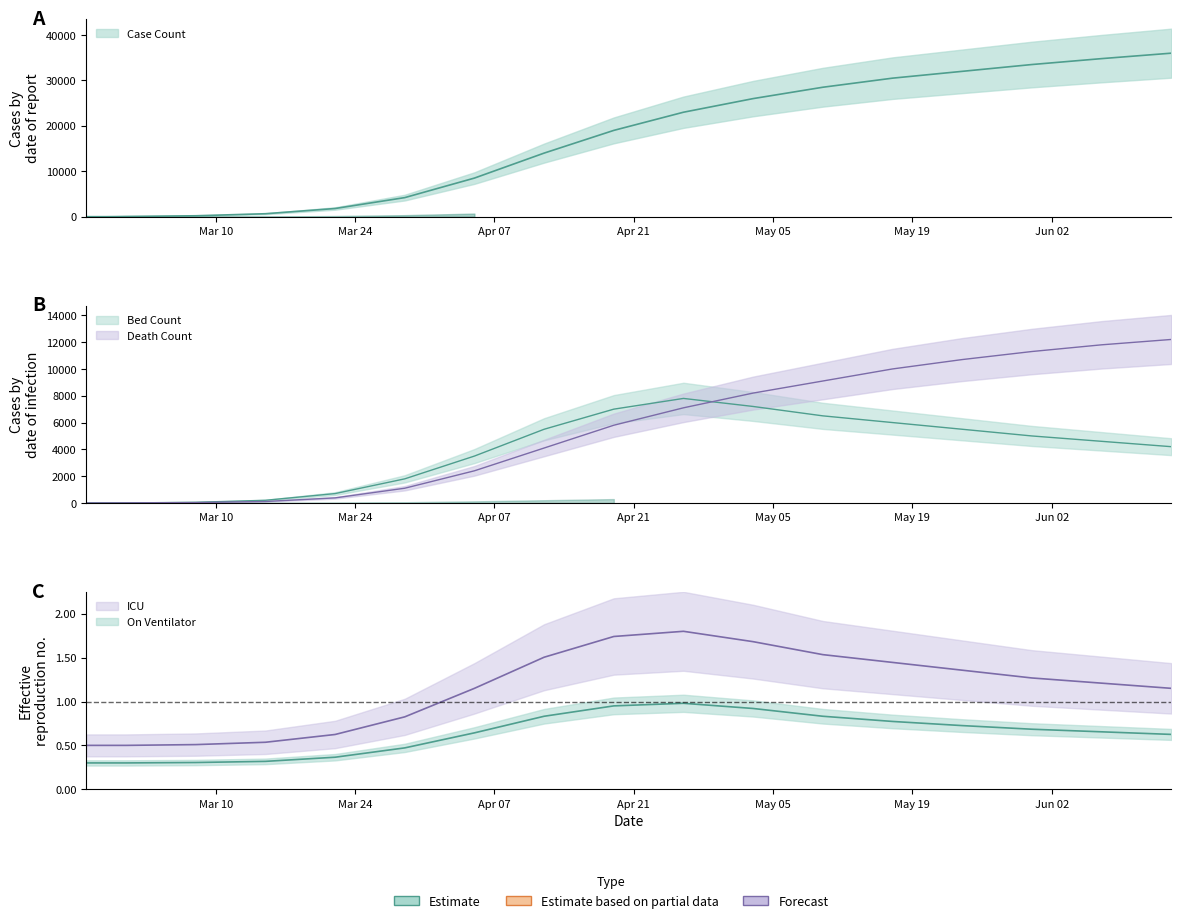

What is the spread (max minus min) of values at 2020-06-07?

34799.3